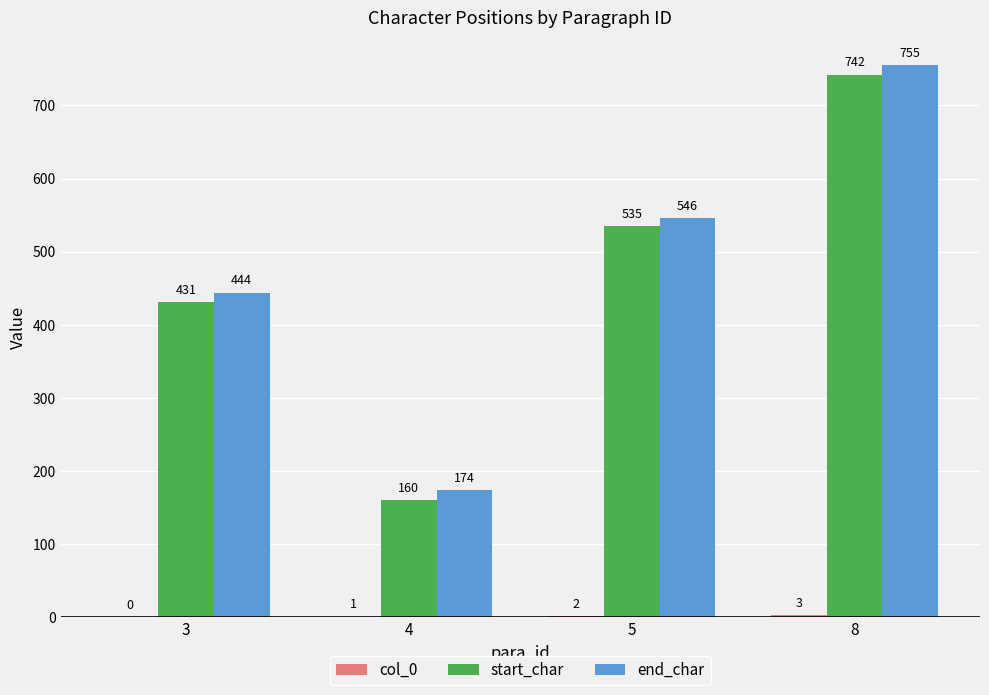

True or false: start_char has a value of 344 at 5.

False